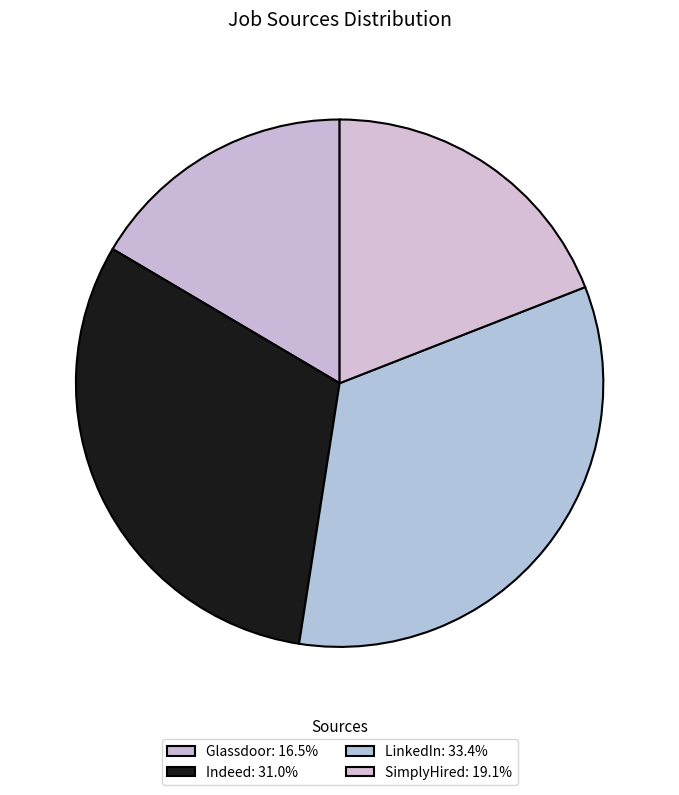

Rank the categories by value from highest to lowest.

LinkedIn, Indeed, SimplyHired, Glassdoor